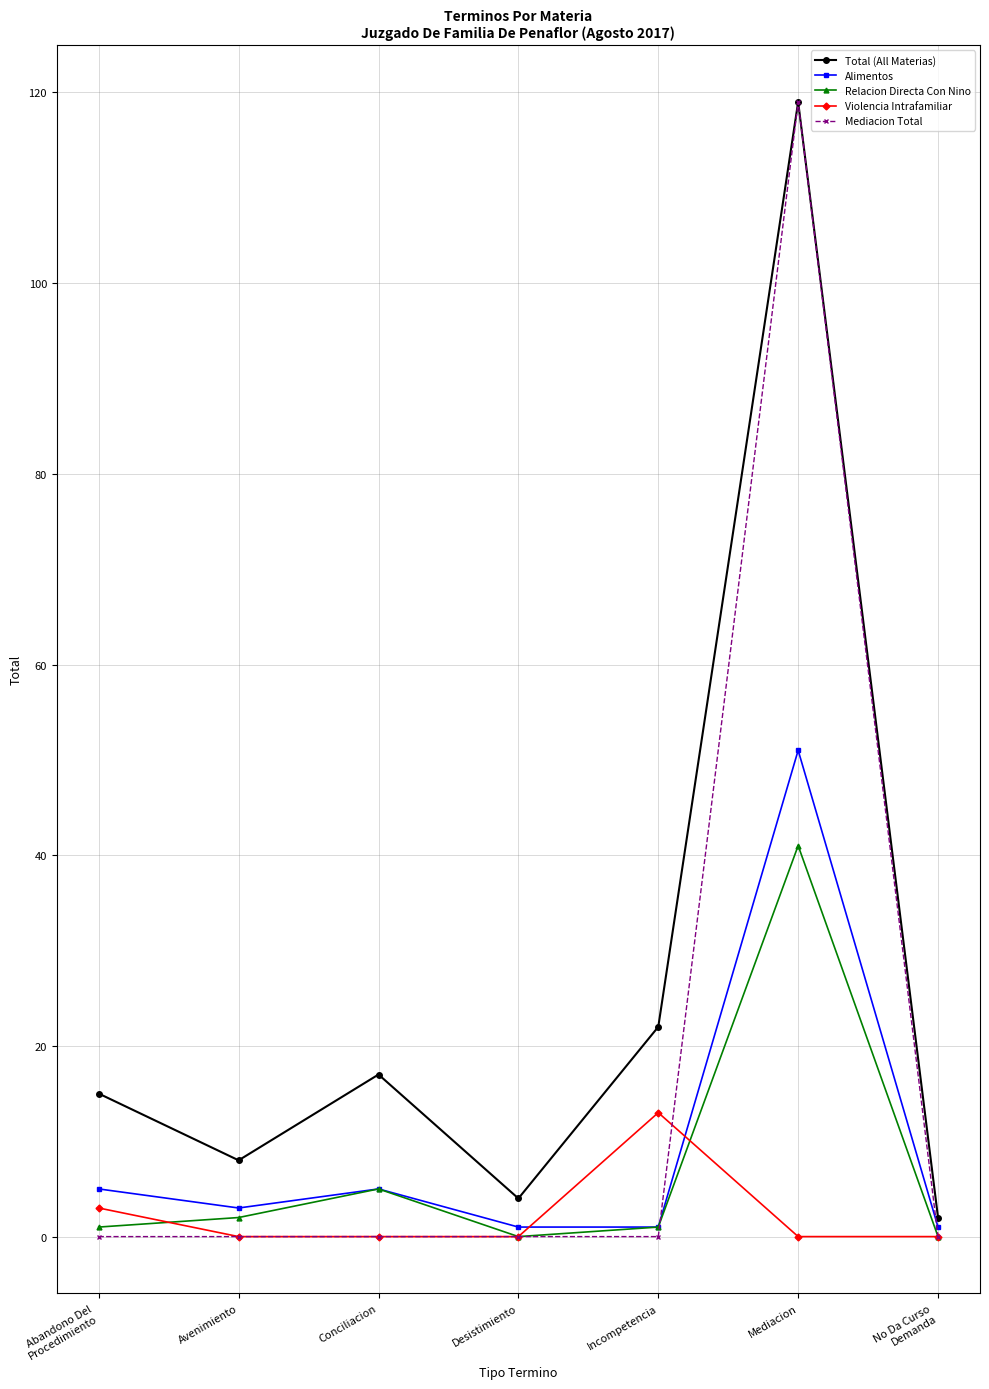

True or false: Violencia Intrafamiliar has more than 2 points higher than both neighbors.

False